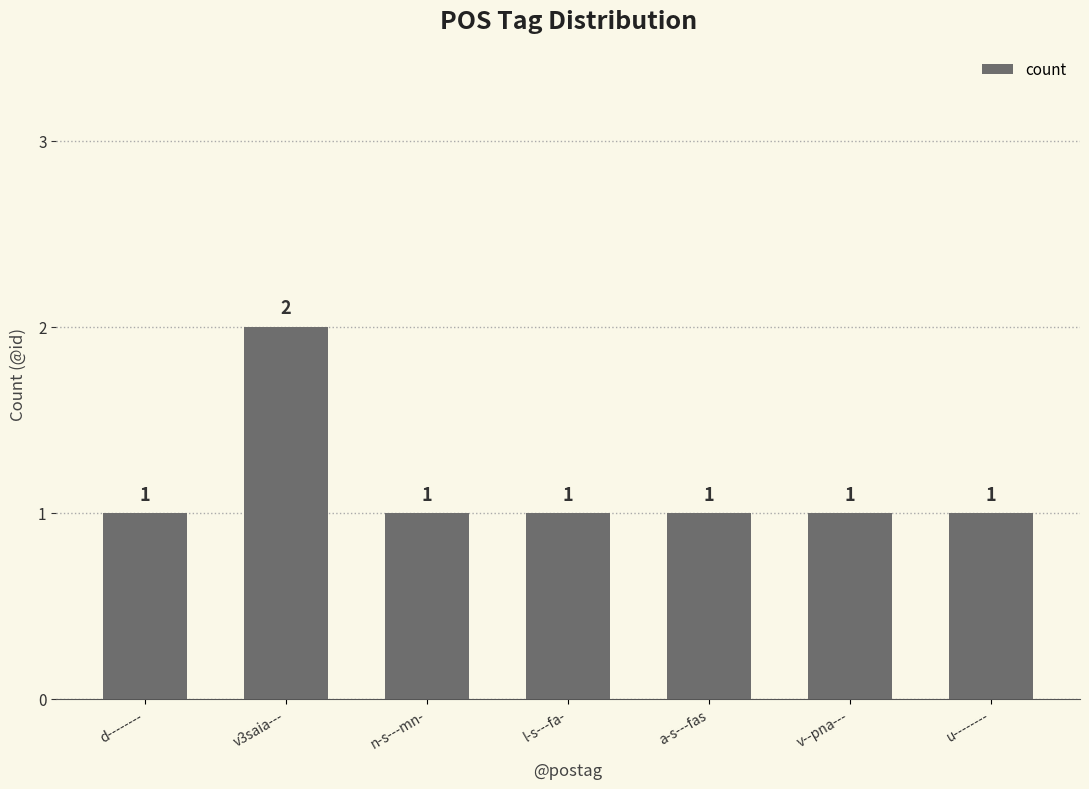

How many categories are shown in the chart?

7